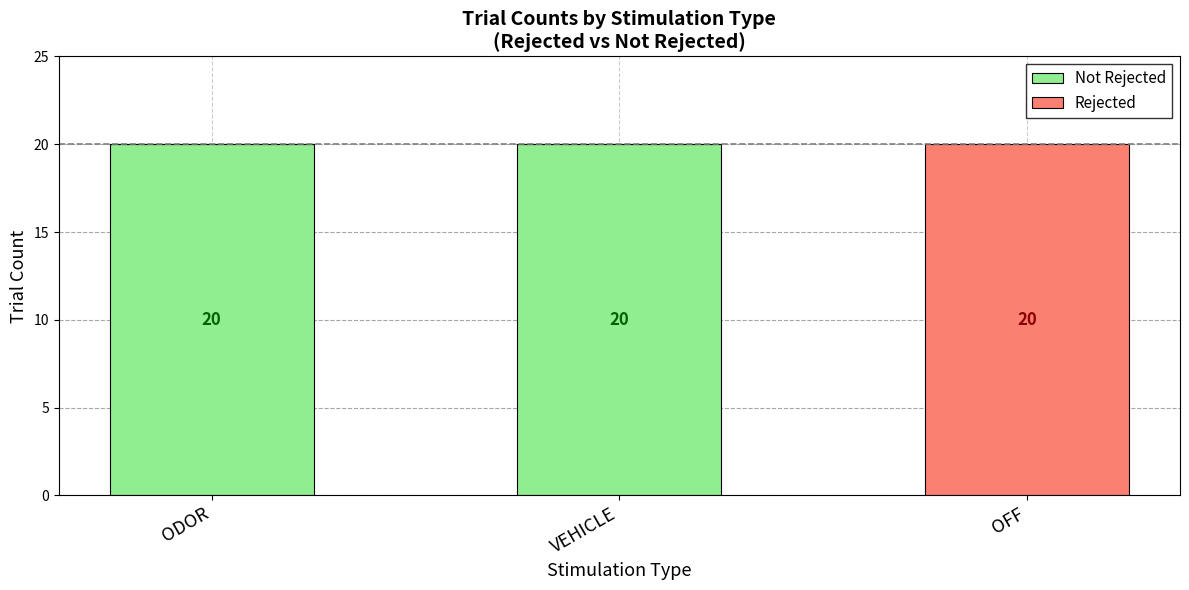

What is the total value across all series at VEHICLE?

20